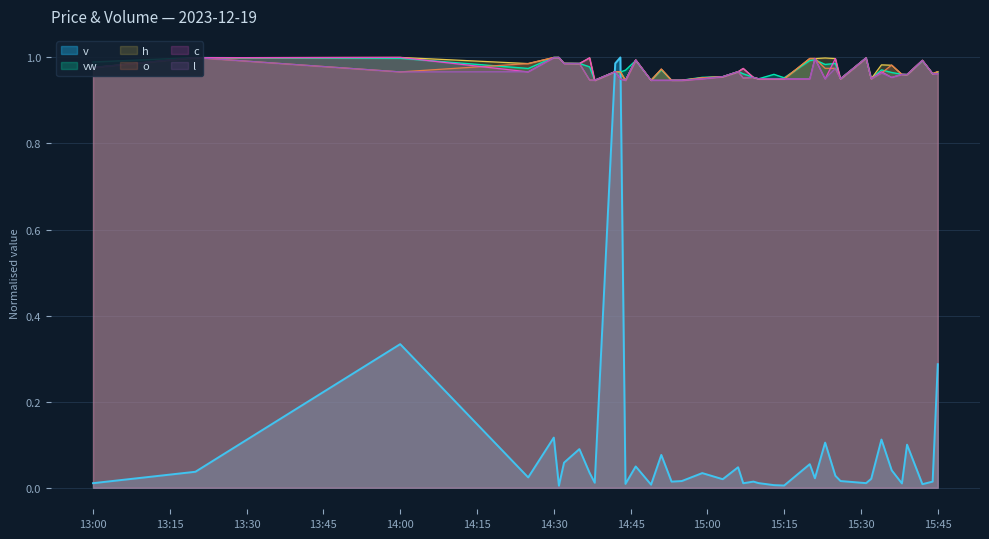

How many times do vw and h cross each other?

19